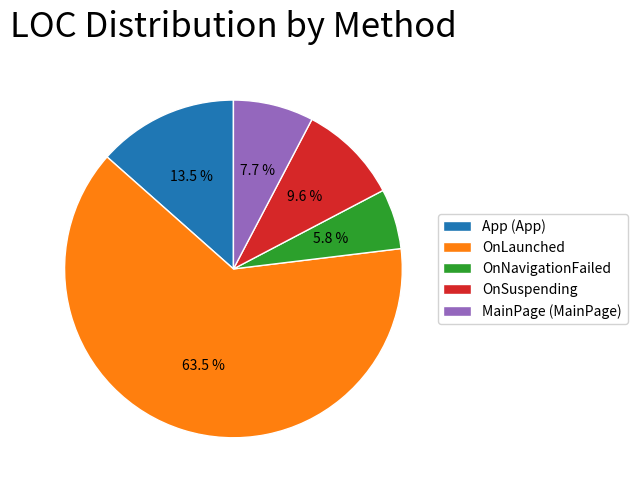

Which category has the smallest portion of the pie?

OnNavigationFailed